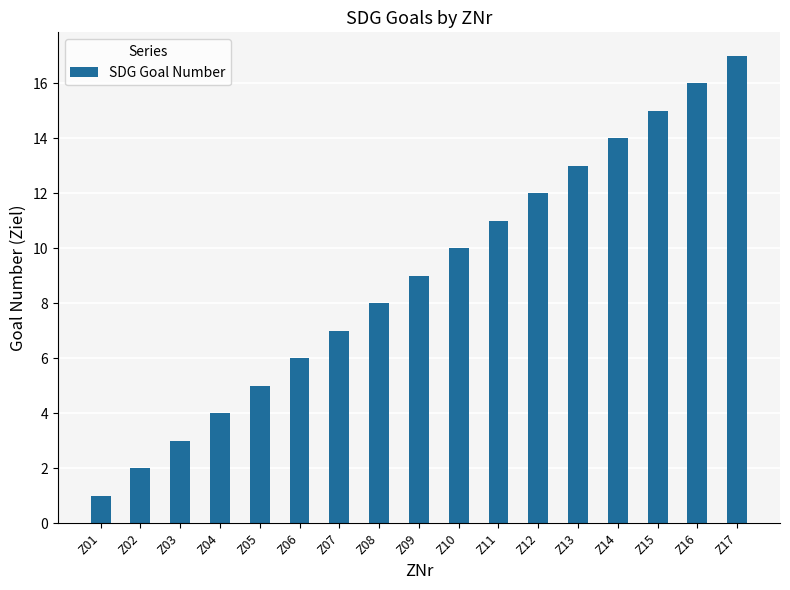

Reading left to right, list all the values displayed in this chart.

1	2	3	4	5	6	7	8	9	10	11	12	13	14	15	16	17